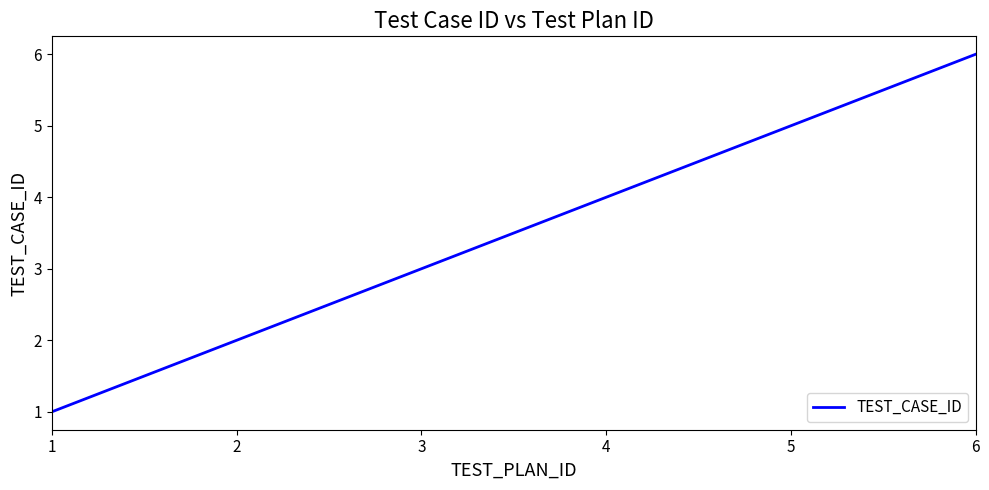

Rank the categories by value from highest to lowest.

6, 5, 4, 3, 2, 1